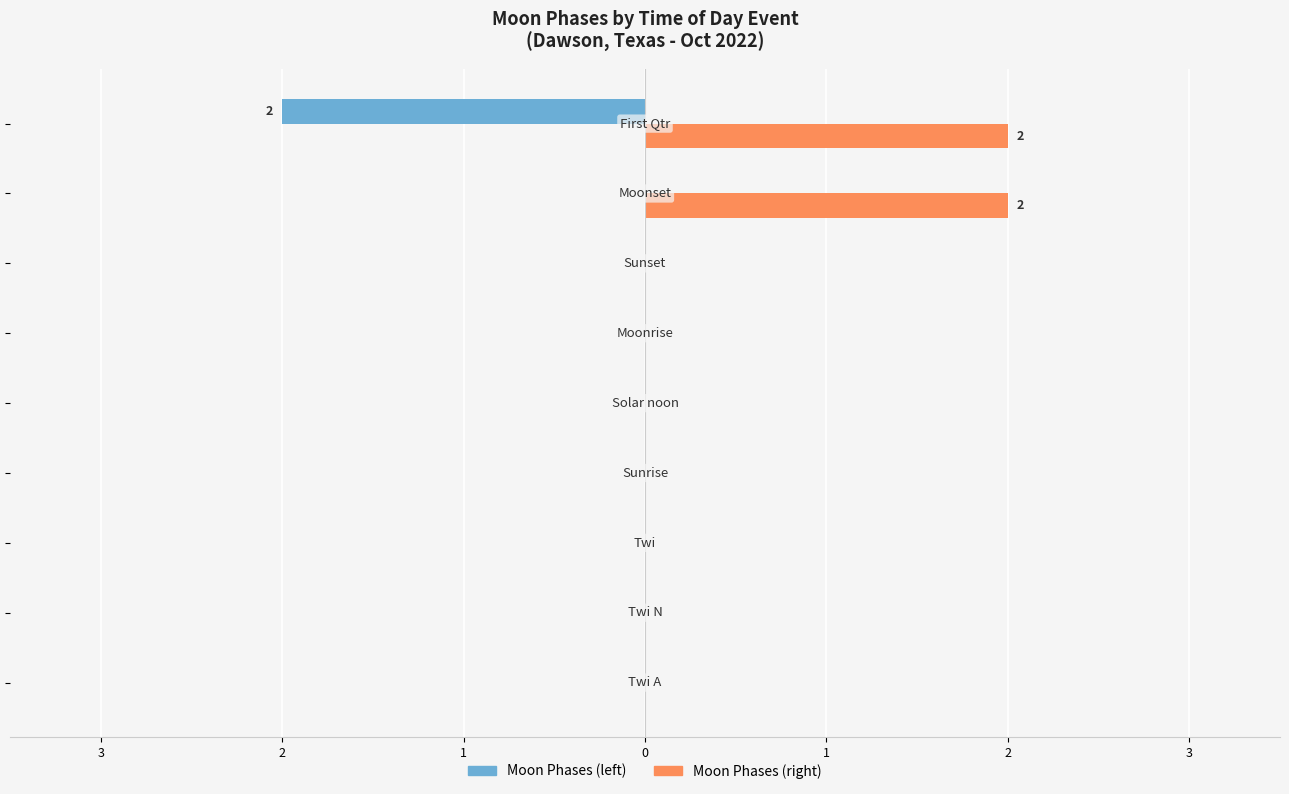

Rank the series by their average value, from highest to lowest.

Moon Phases (right), Moon Phases (left)